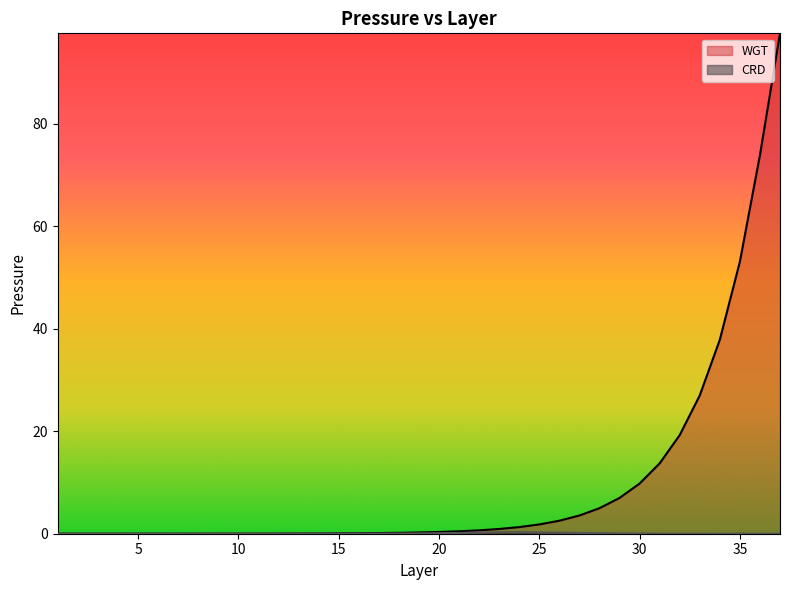

True or false: CRD and WGT cross at least once.

False